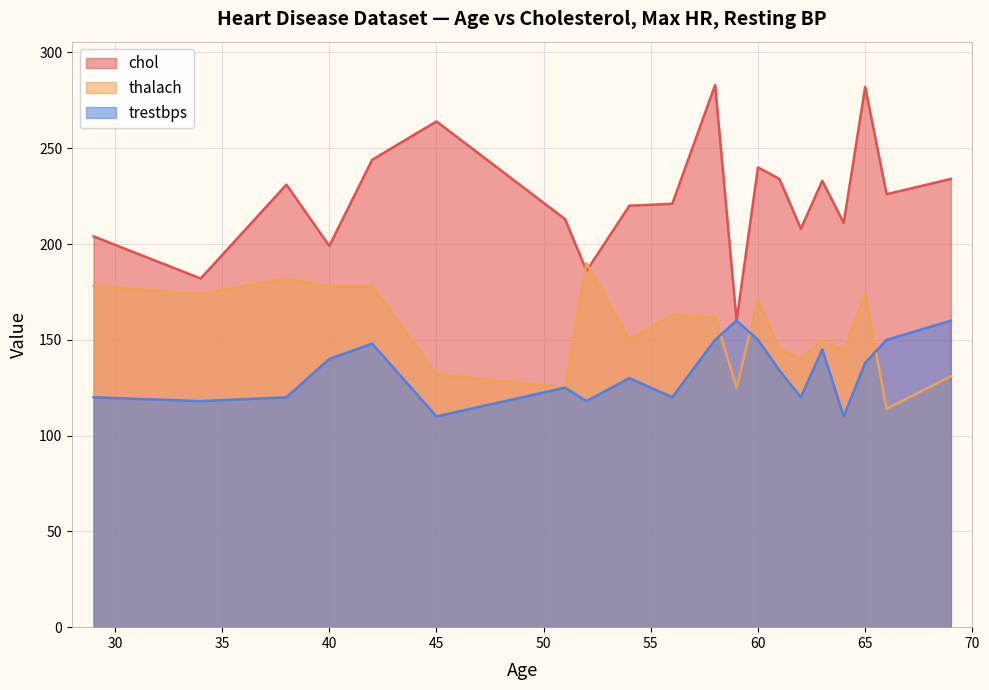

Where is the first local minimum for chol?

34